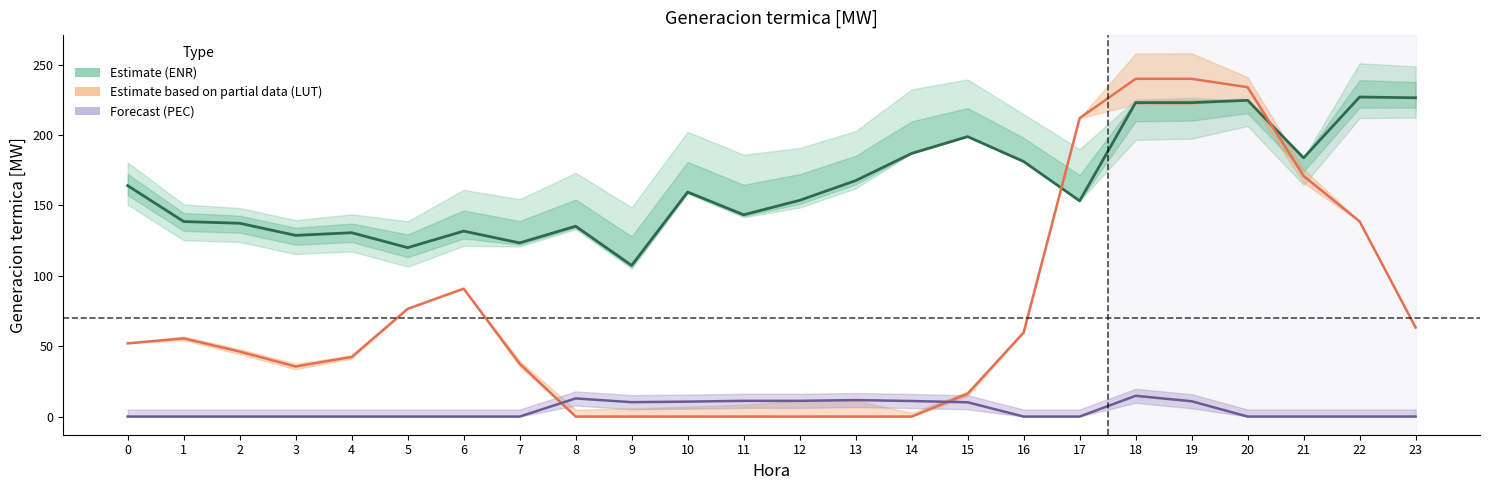

The ENR (Estimate) series shows 123.4 at 7. True or false?

True